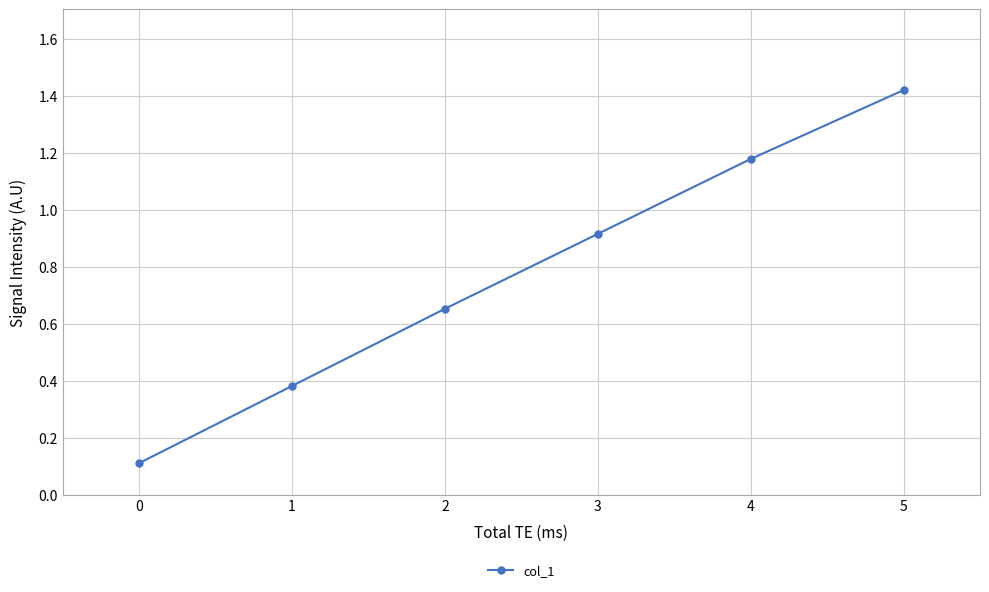

List the labels in order of value, largest first.

5, 4, 3, 2, 1, 0